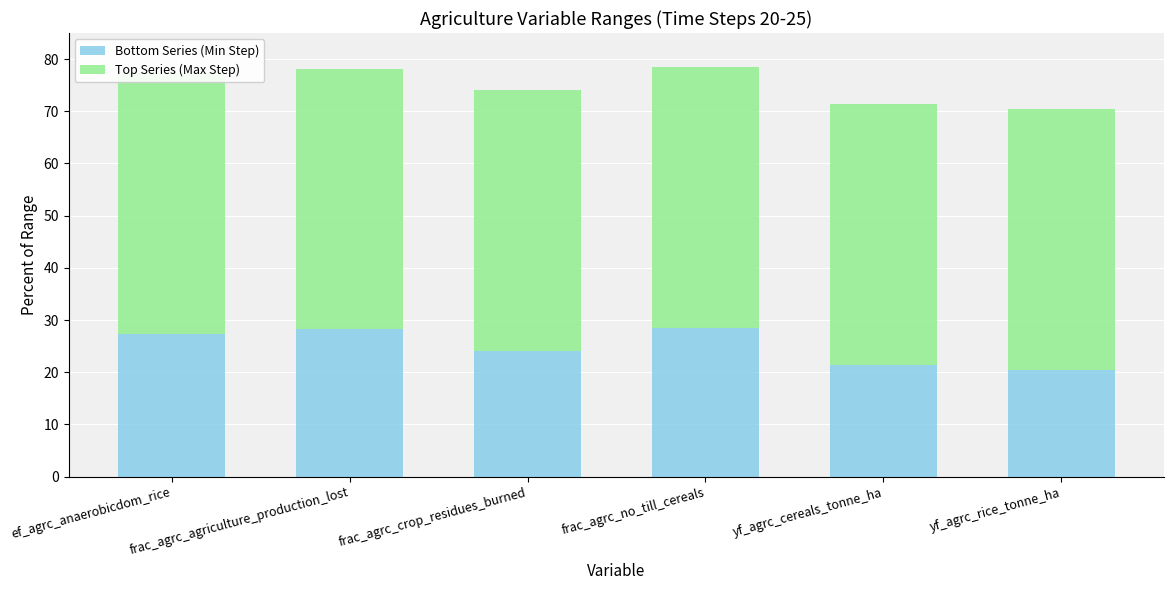

What is the average value of the Bottom Series (Min Step) series?

25.0